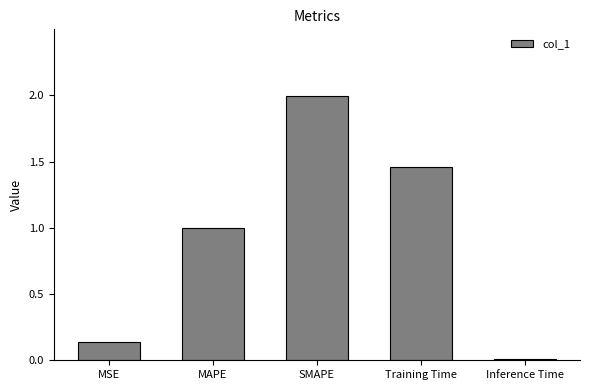

Count the number of categories in the chart.

5